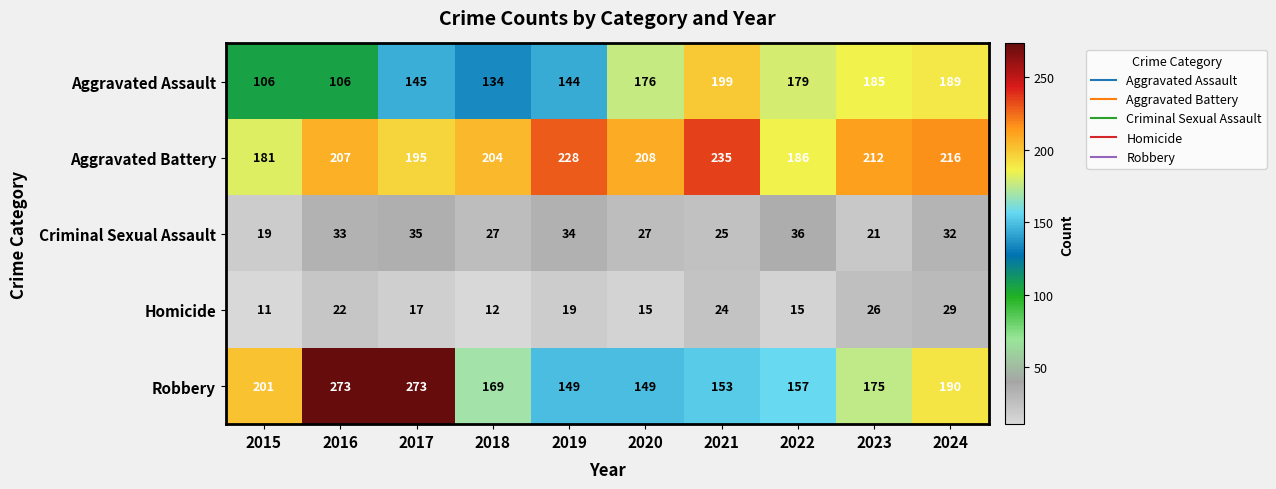

Which label corresponds to the smallest value in the chart?

2015